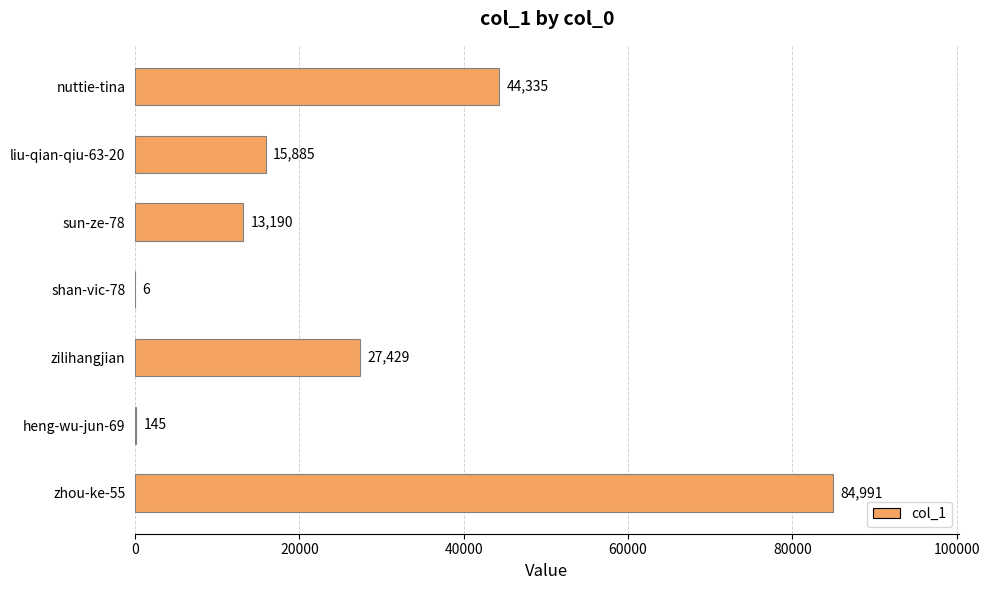

Count the number of data series in this chart.

1